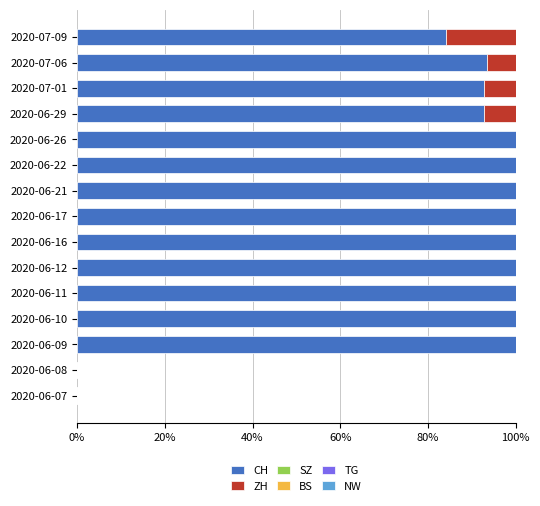

At which label is CH closest to 50?

2020-07-09